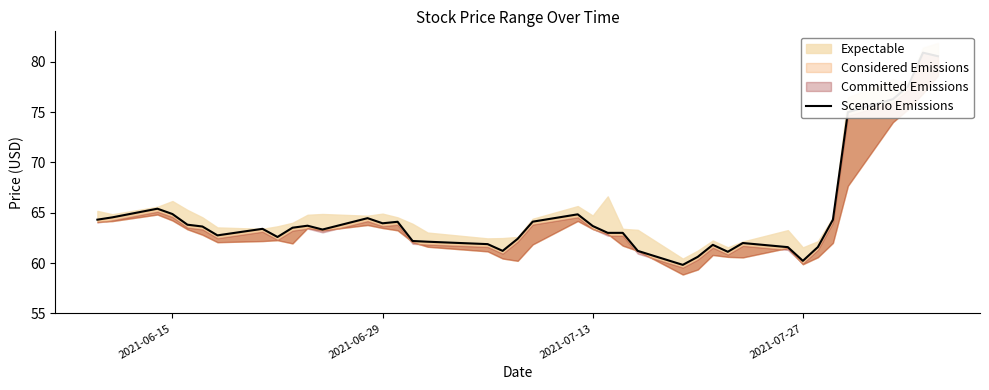

What is the minimum value shown in the chart?

59.8